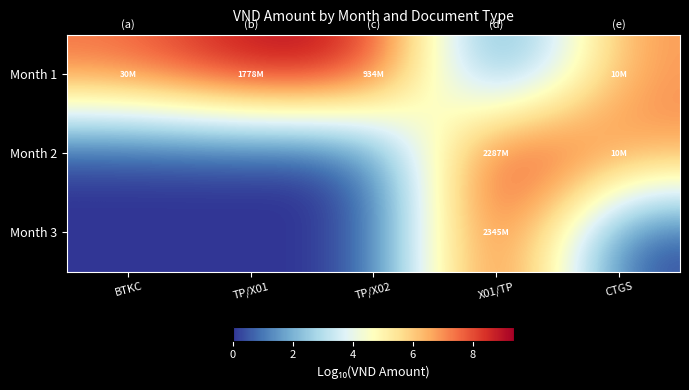

Reading right to left, transcribe all the data shown in this chart.

Month 1: CTGS=7.0	X01/TP=0.0	TP/X02=9.0	TP/X01=9.3	BTKC=7.5
Month 2: CTGS=7.0	X01/TP=9.4	TP/X02=0.0	TP/X01=0.0	BTKC=0.0
Month 3: CTGS=0.0	X01/TP=9.4	TP/X02=0.0	TP/X01=0.0	BTKC=0.0